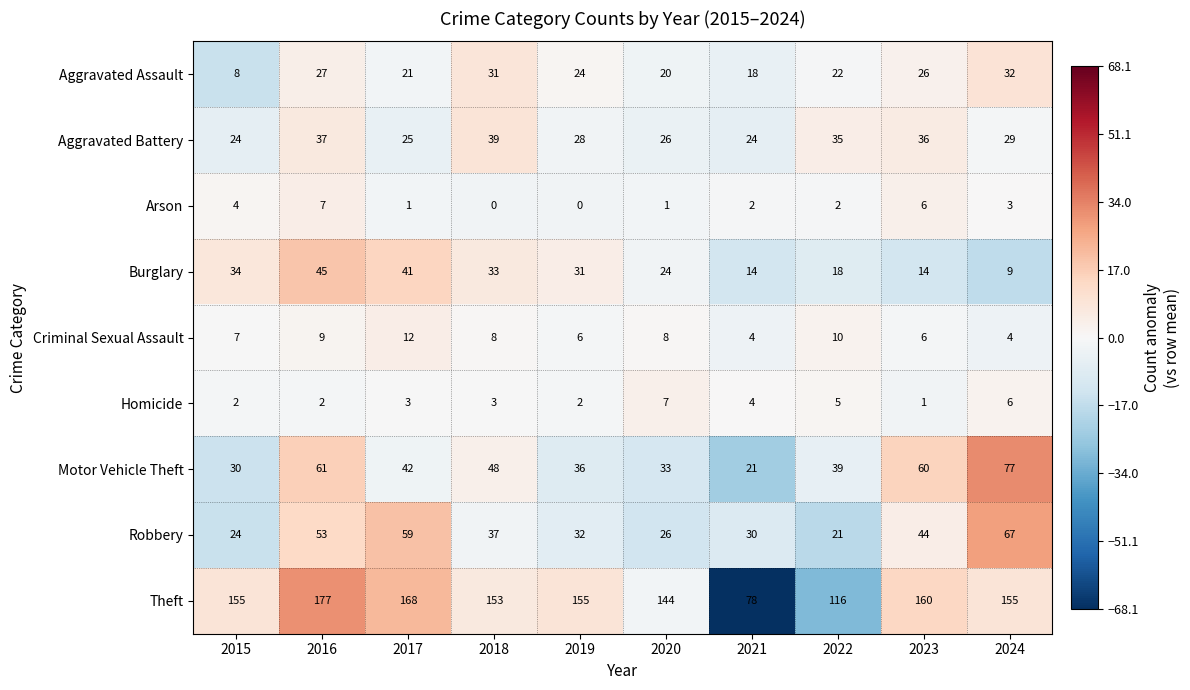

At 2022, list the series in order from smallest to largest.

Arson, Homicide, Criminal Sexual Assault, Burglary, Robbery, Aggravated Assault, Aggravated Battery, Motor Vehicle Theft, Theft